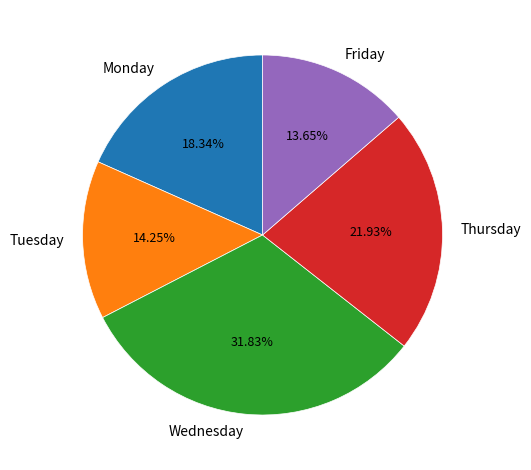

How many slices are in this pie chart?

5